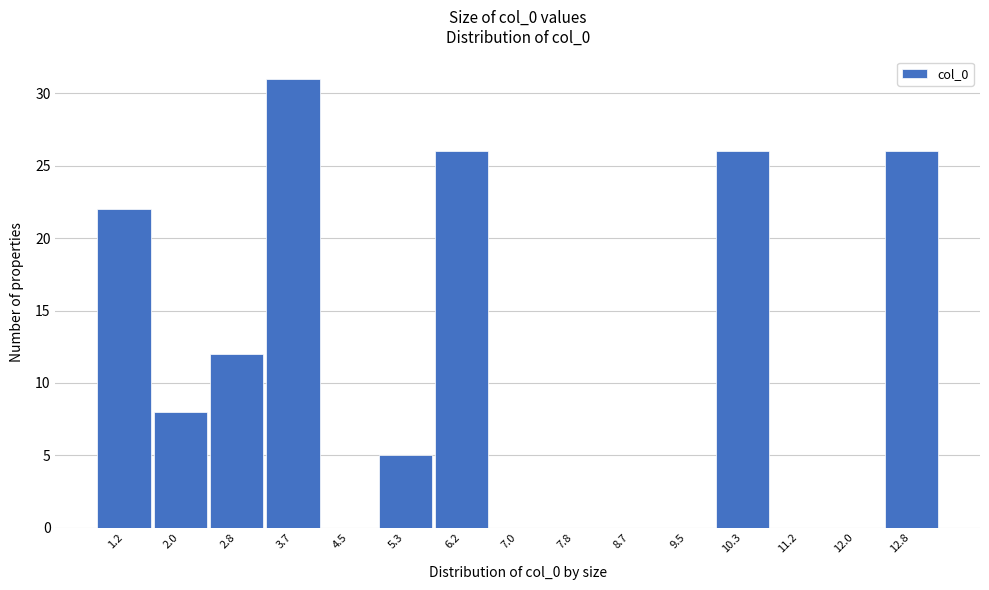

Reading right to left, what are all the values shown in this chart?

12.8=26	12.0=0	11.2=0	10.3=26	9.5=0	8.7=0	7.8=0	7.0=0	6.2=26	5.3=5	4.5=0	3.7=31	2.8=12	2.0=8	1.2=22